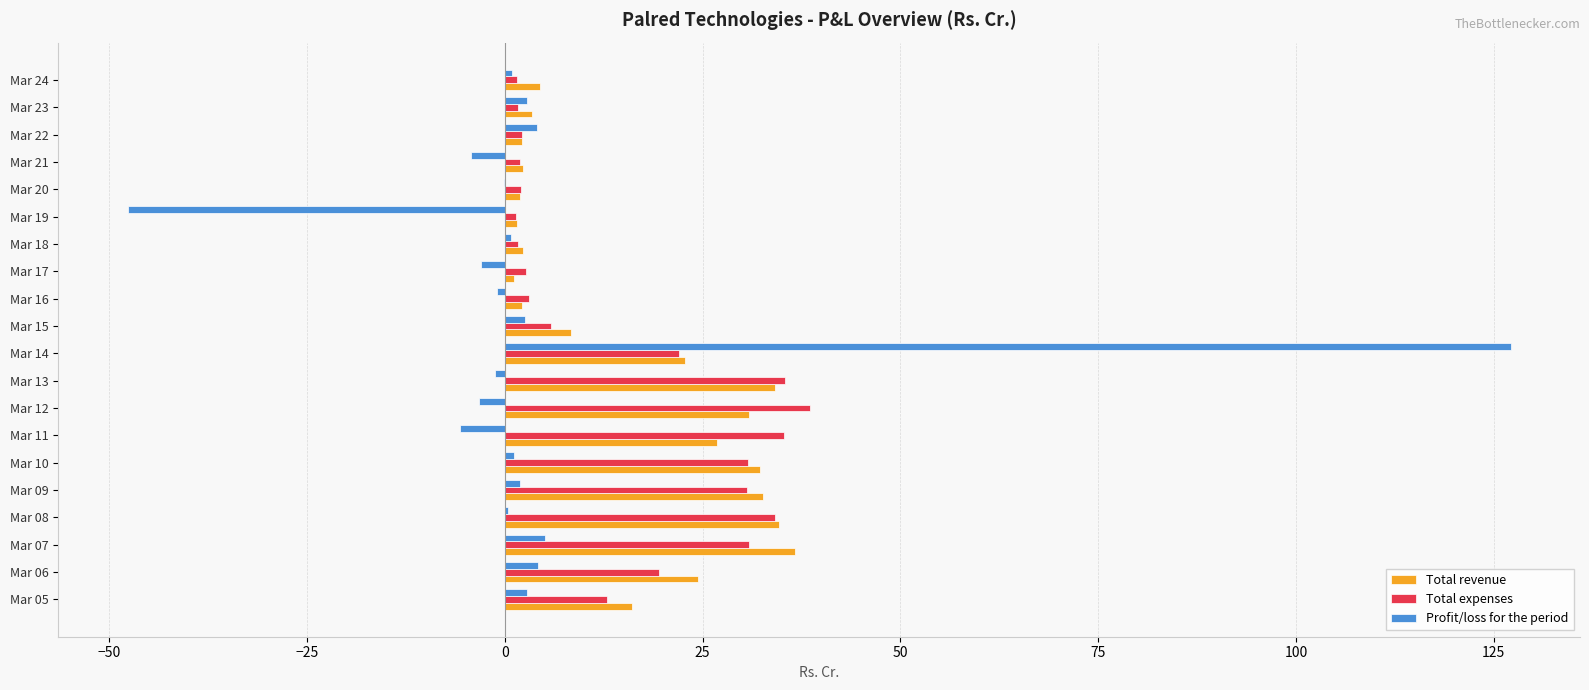

Between Mar 09 and Mar 20, which series saw the biggest shift?

Total revenue